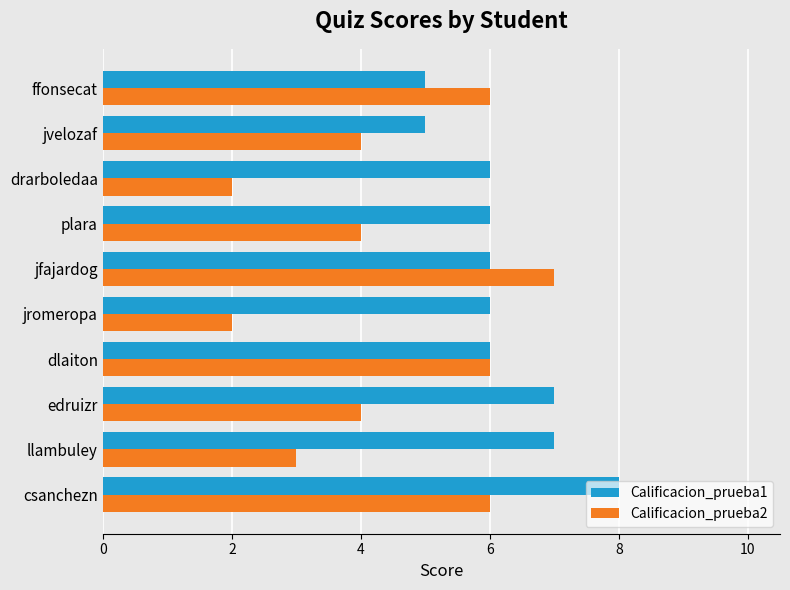

At which category is the sum across all series the highest?

csanchezn